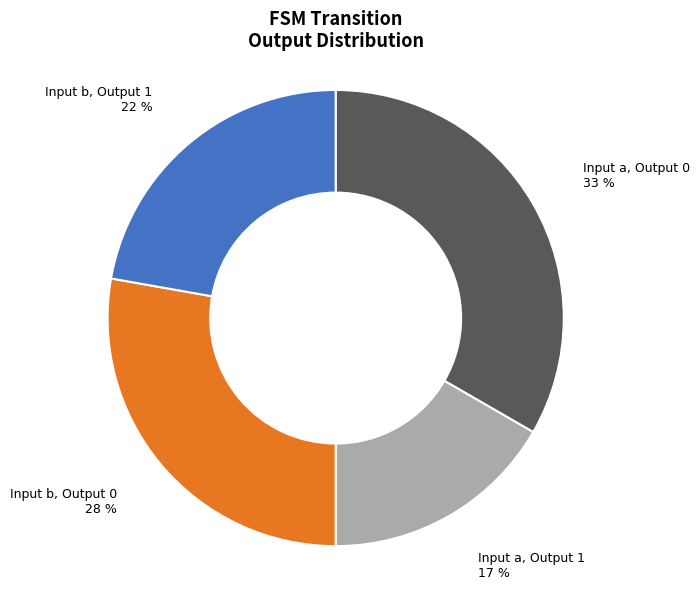

Is it true that Input b, Output 1 is 22% of the pie?

True